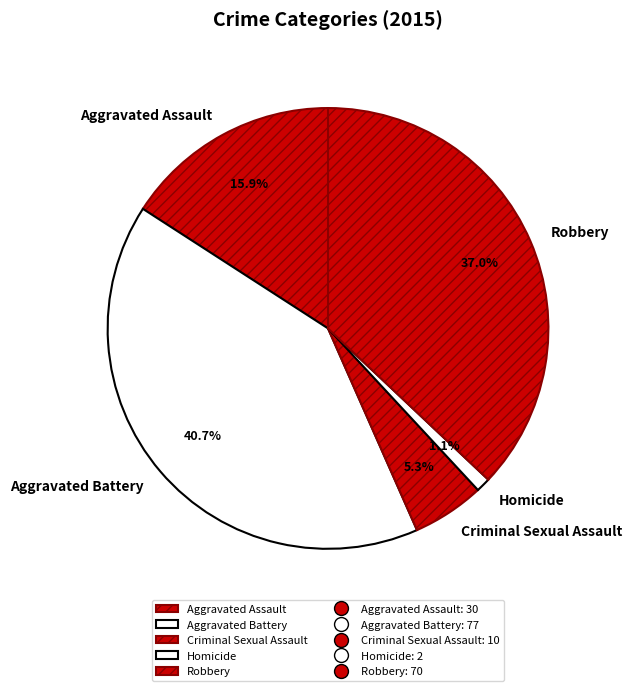

Is Criminal Sexual Assault the majority of the pie?

No